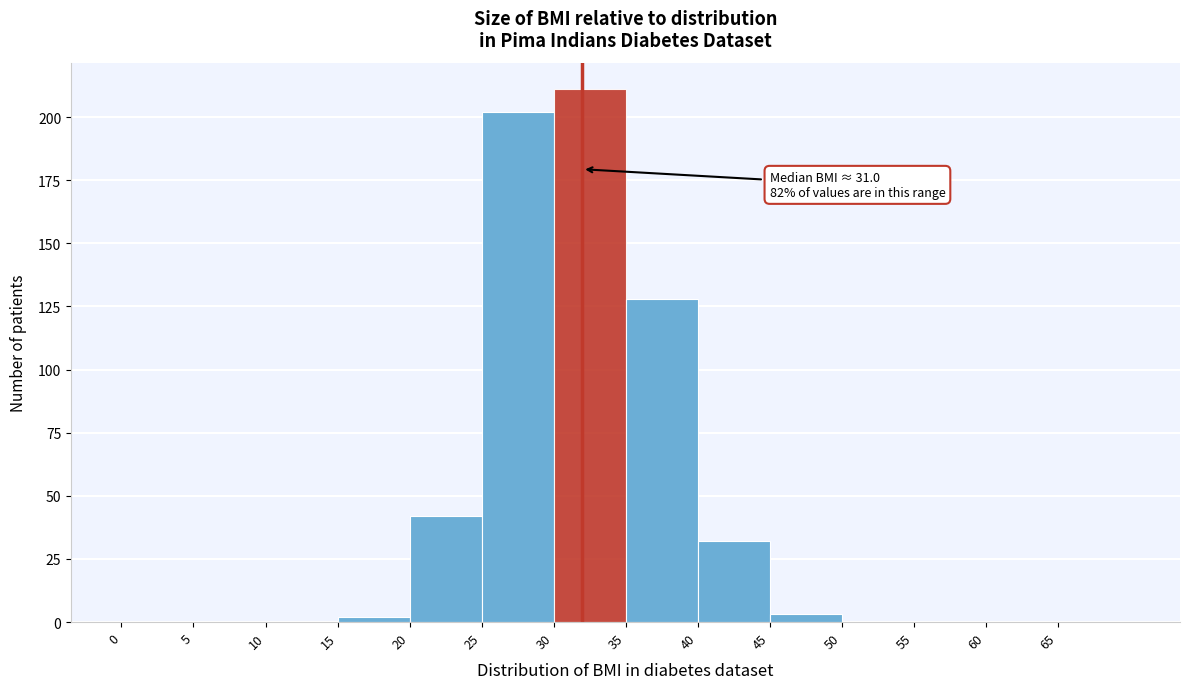

Which range on the x-axis has the tallest bar?

30 to 35